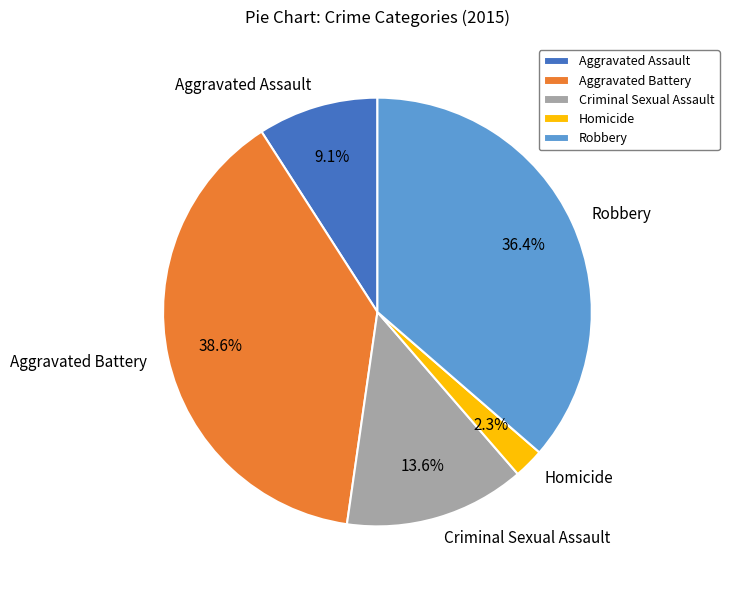

The Criminal Sexual Assault slice represents 27% of the pie. True or false?

False